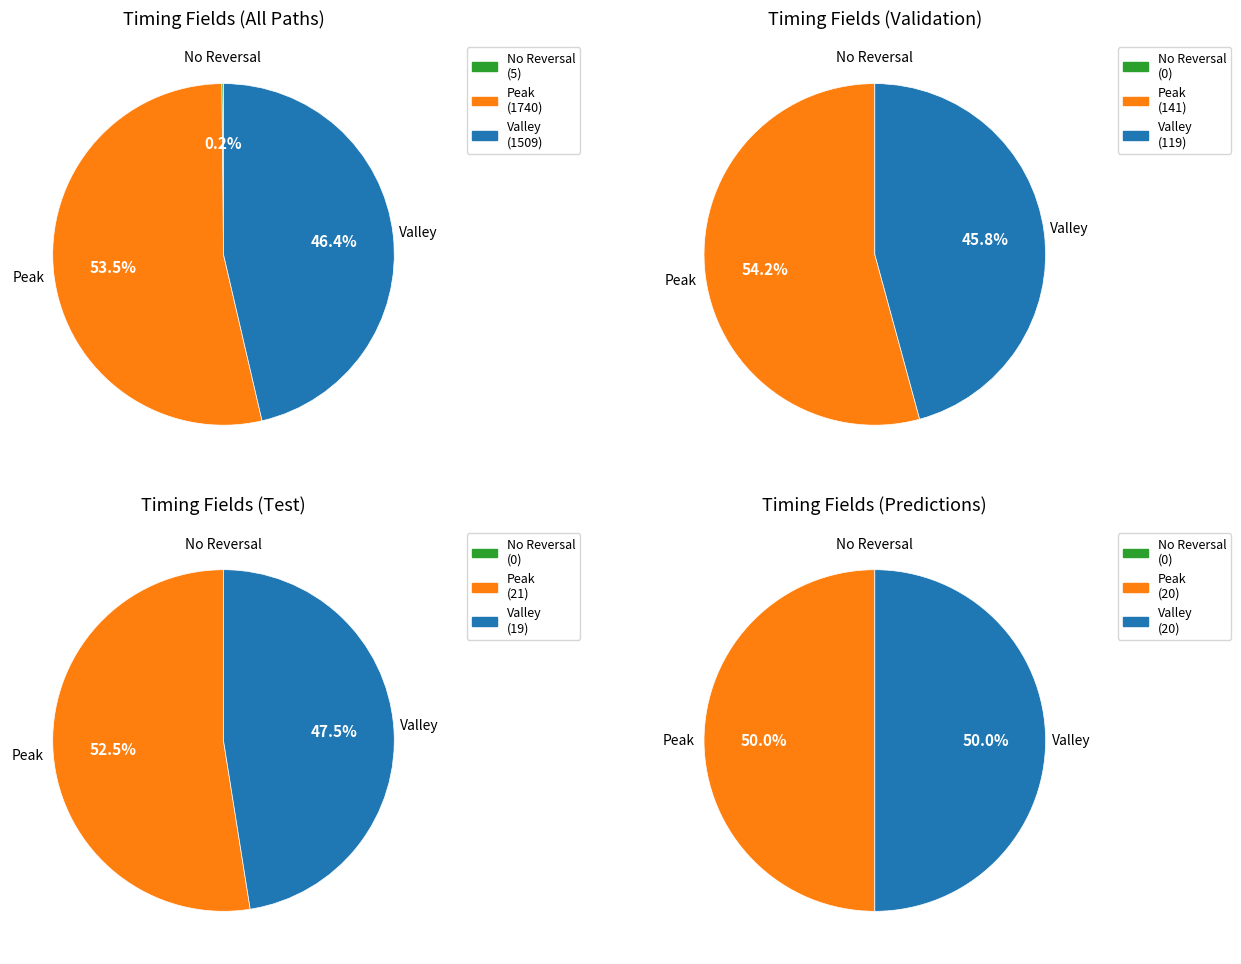

Between 11 and 3, which is larger?

11